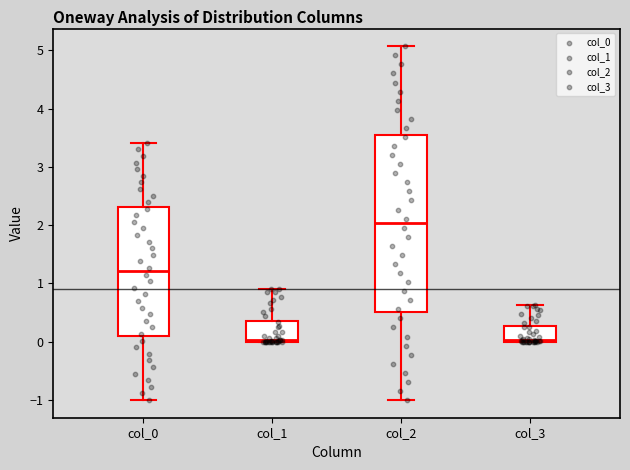

Reading left to right, transcribe this box plot: for each box, give where its median line is, the range the box spans, and where its two whiskers end, as read against the y-axis. The values are not printed on the chart, so give them approximately, as read against the axis.

col_0: median 1.2, box 0.1 to 2.3, whiskers -1.0 to 3.4
col_1: median 0.0, box 0.0 to 0.4, whiskers 0.0 to 0.9
col_2: median 2.0, box 0.5 to 3.6, whiskers -1.0 to 5.1
col_3: median 0.0 (just above the box's lower edge), box 0.0 to 0.3, whiskers 0.0 to 0.6